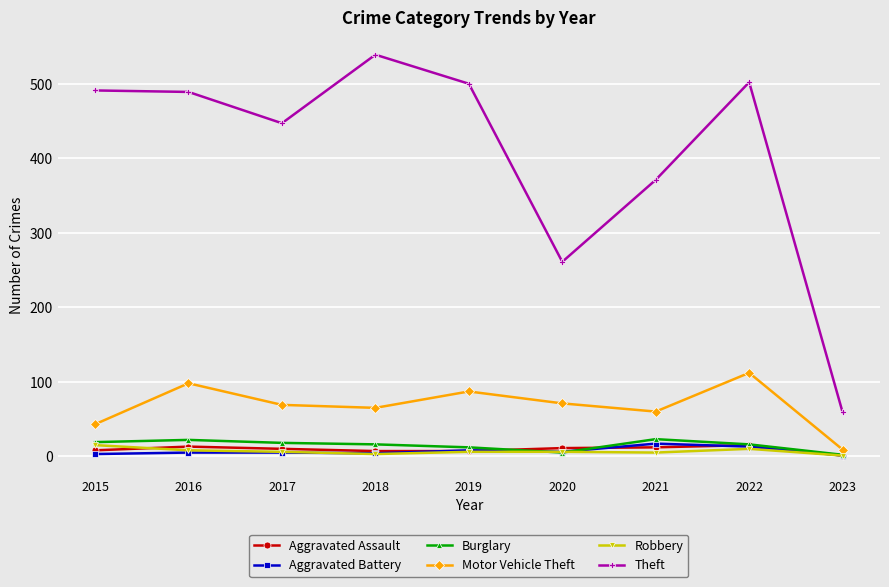

At which category does Theft reach its first local valley?

2017